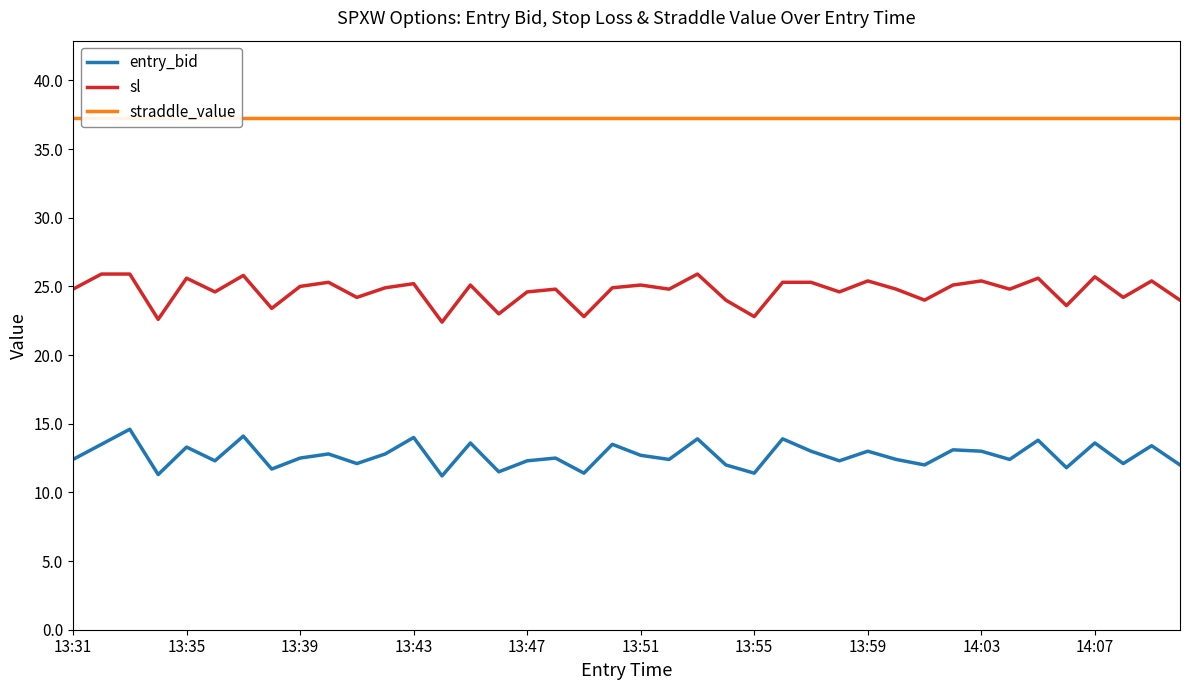

True or false: straddle_value and sl cross at least once.

False